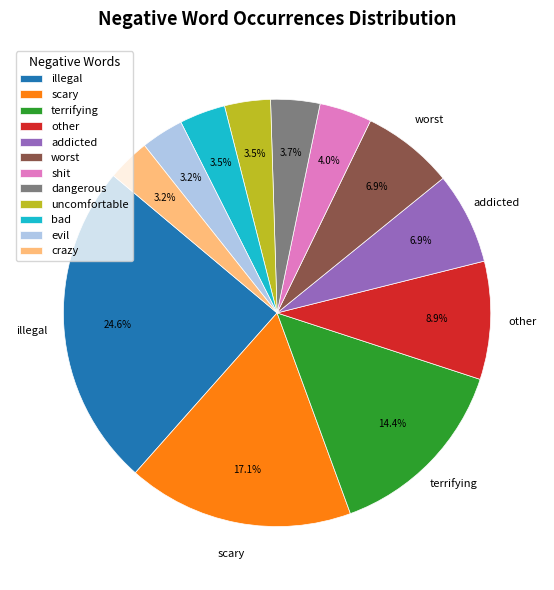

Which has a higher value, crazy or other?

other